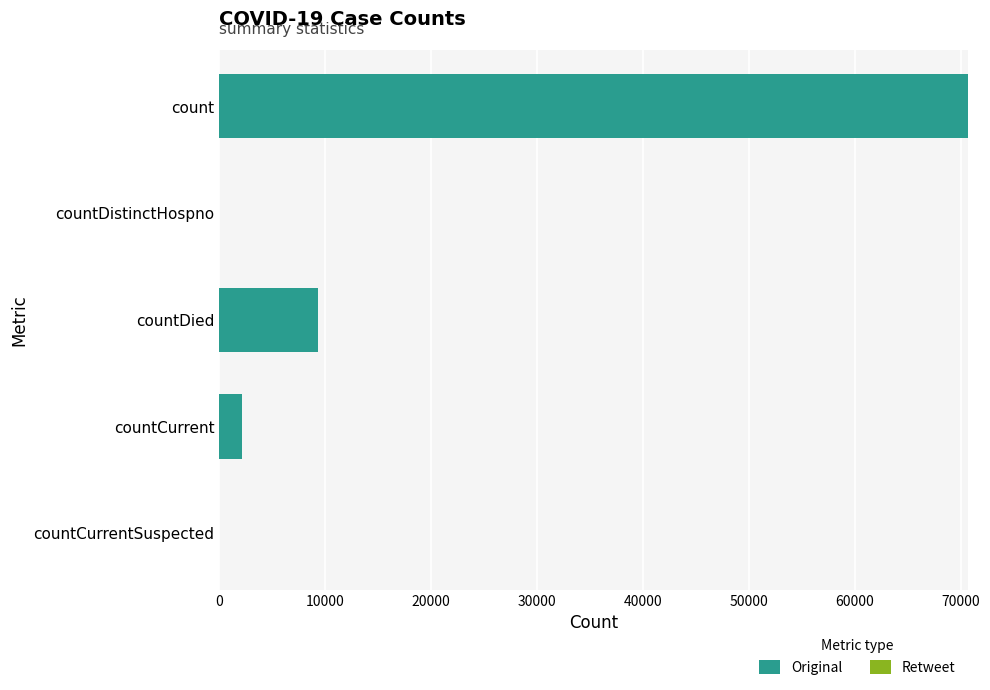

What is the sum of the values at countCurrent and countDistinctHospno?

2102